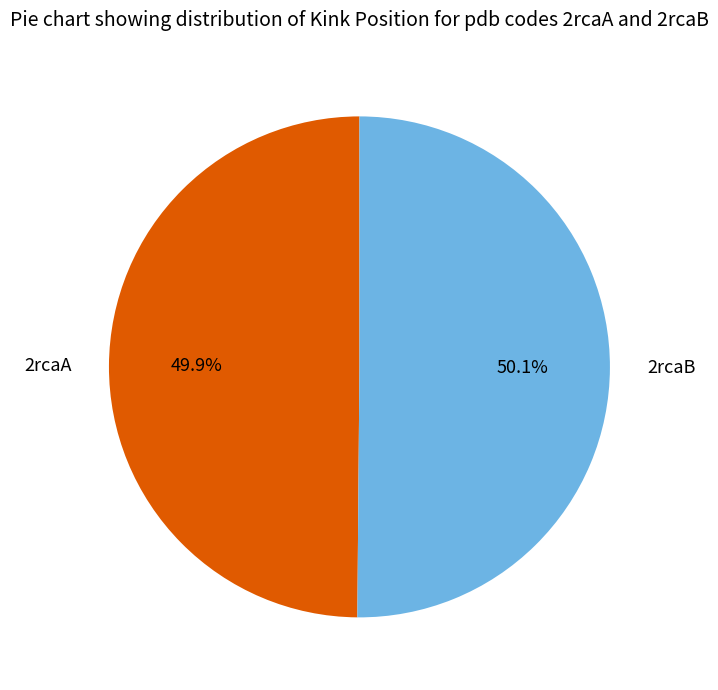

To the nearest percent, what portion does 2rcaA represent?

50%